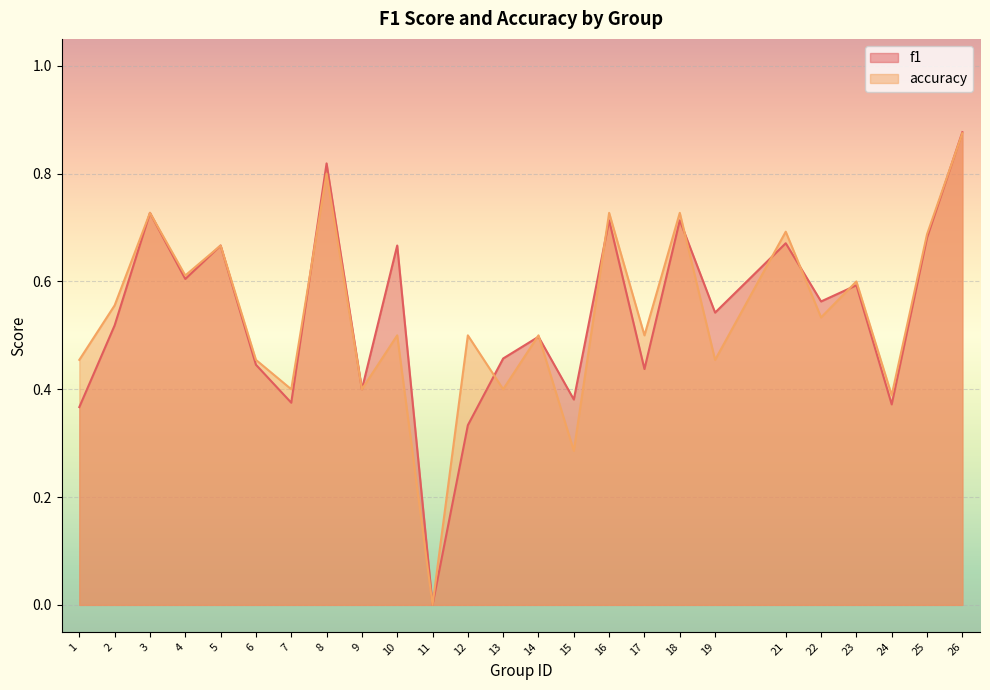

Rank the series at 17 from highest to lowest value.

accuracy, f1